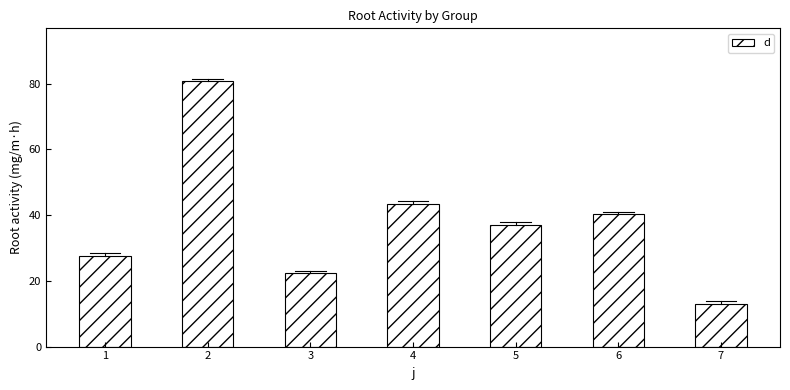

True or false: the data shows 8.5 at 3.

False